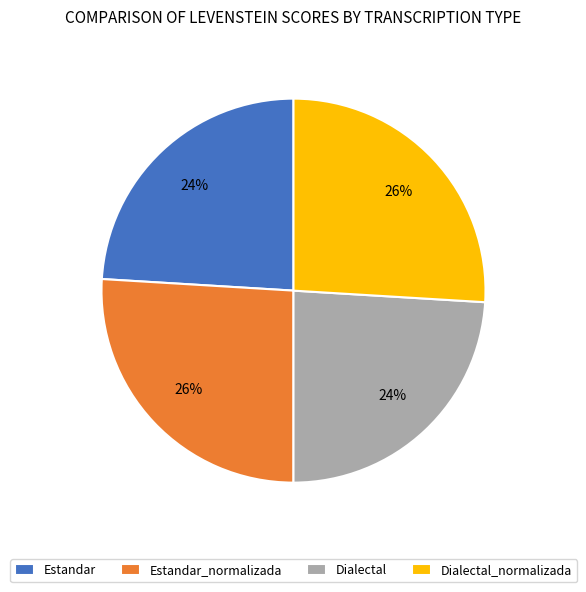

To the nearest percent, what is the average slice percentage?

25%